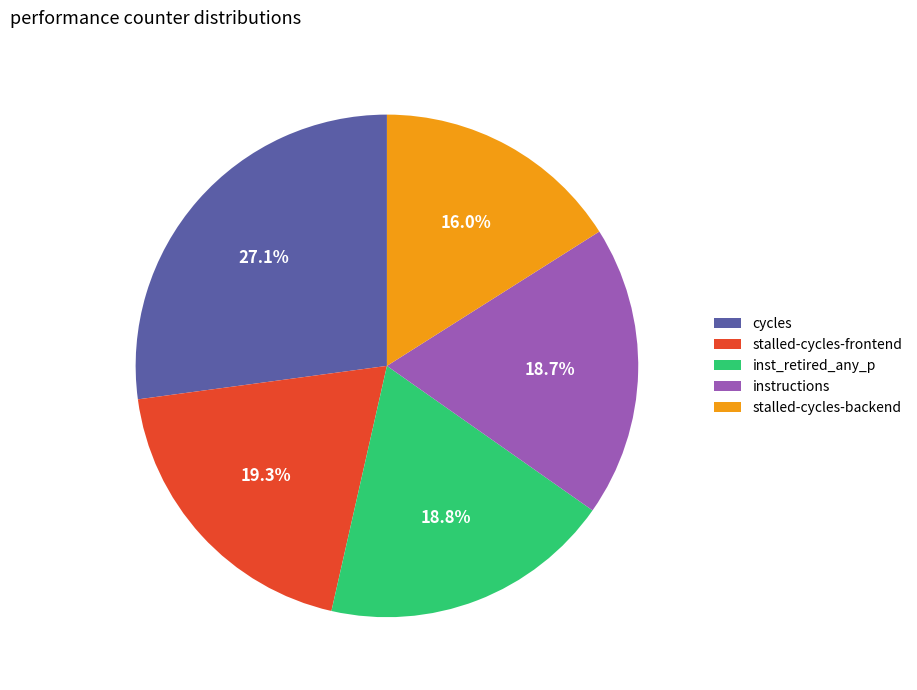

Do instructions and stalled-cycles-frontend together represent more than half of the pie?

No